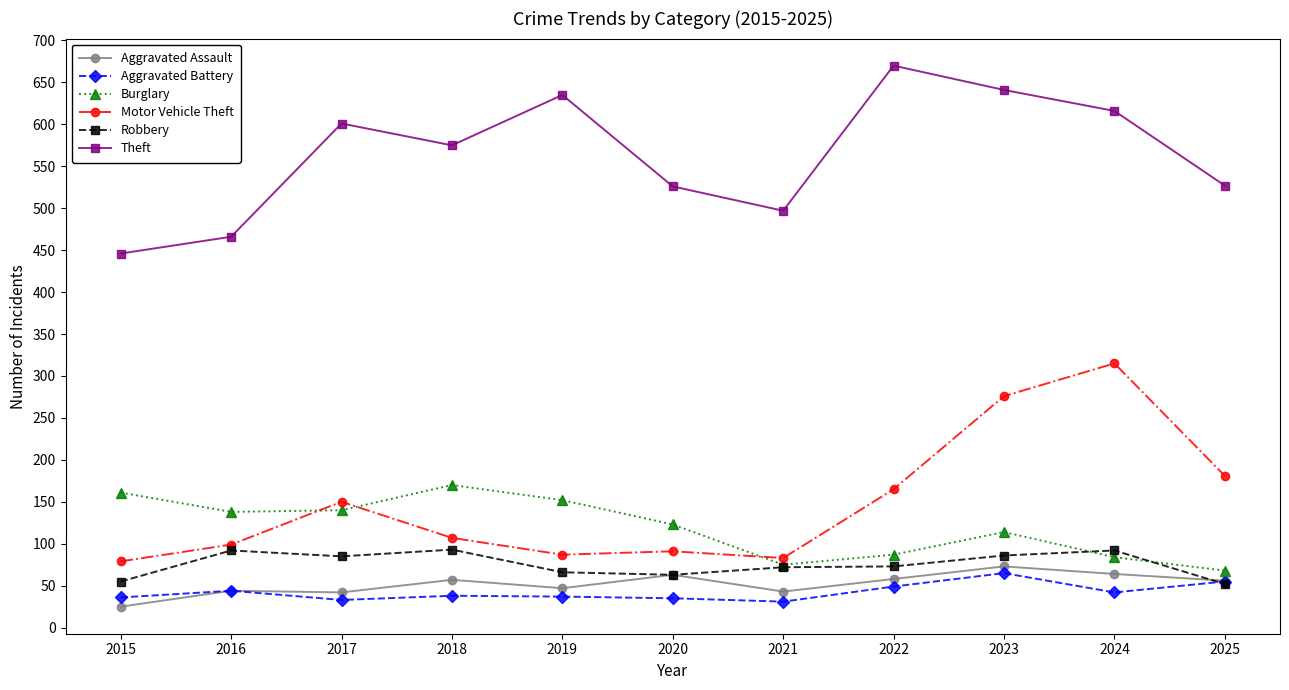

At which label does Theft first exceed 575?

2017